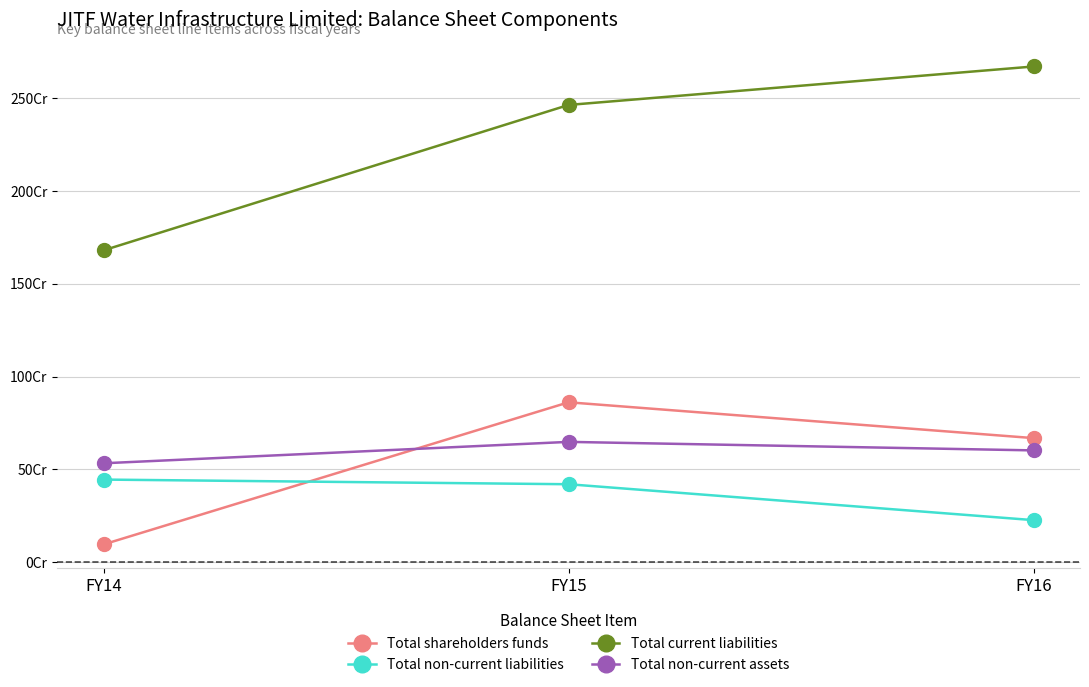

Does the chart have visible grid lines?

Yes